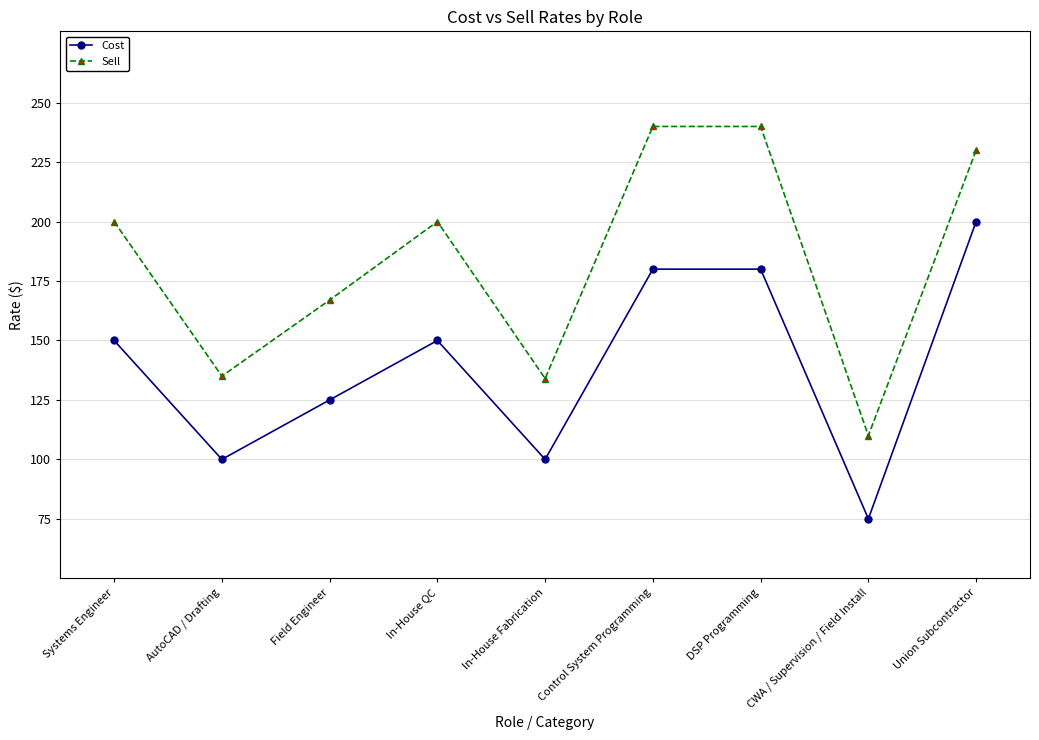

What is the total value across all series at In-House Fabrication?

234